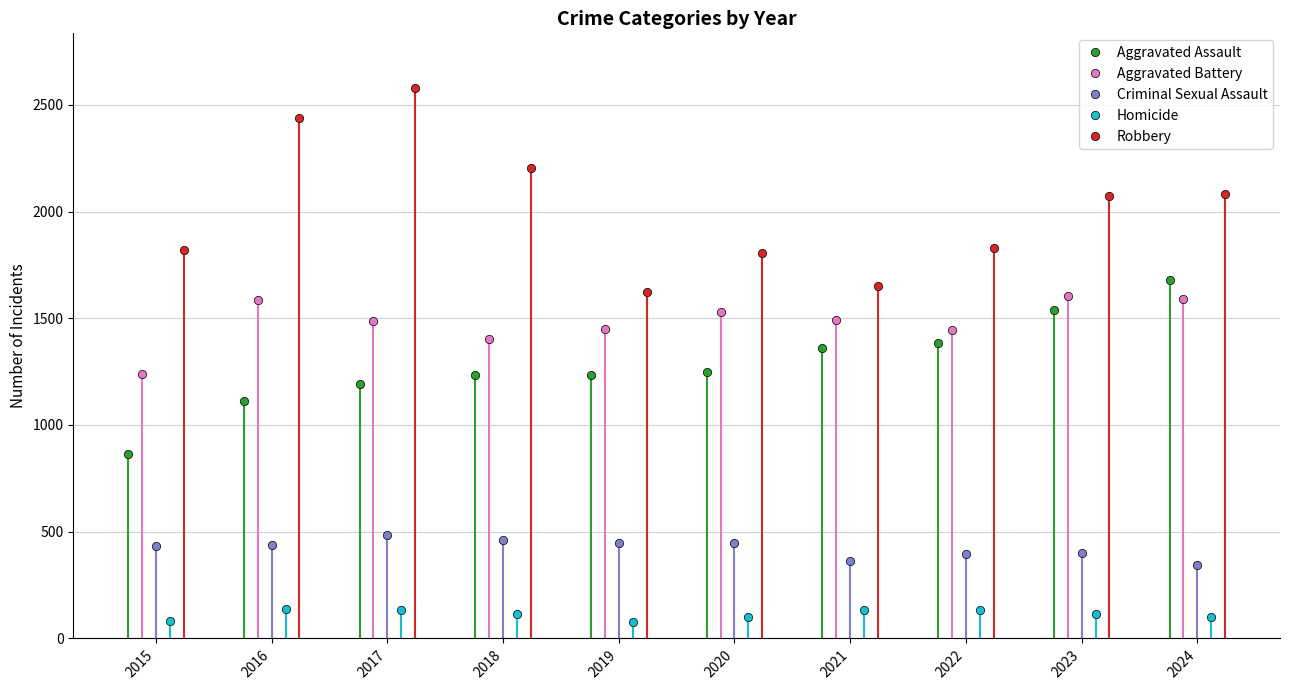

What is the approximate value of Criminal Sexual Assault at 2021?

364